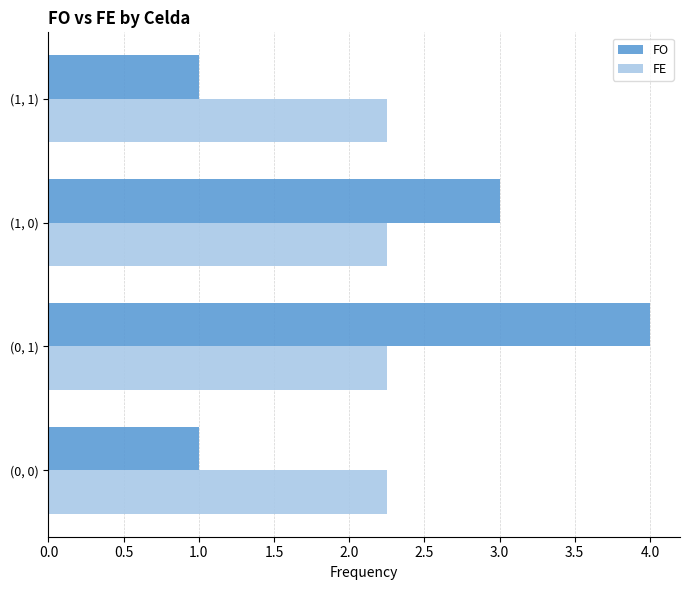

Which series has the largest range (max minus min)?

FO